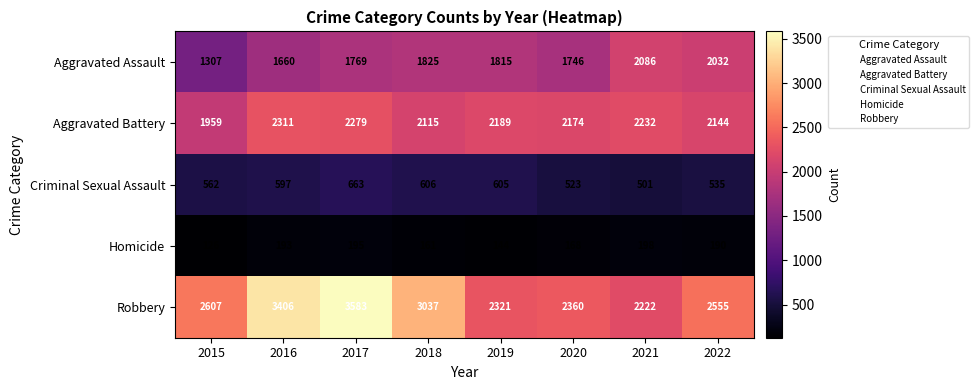

How many categories are shown in the chart?

8